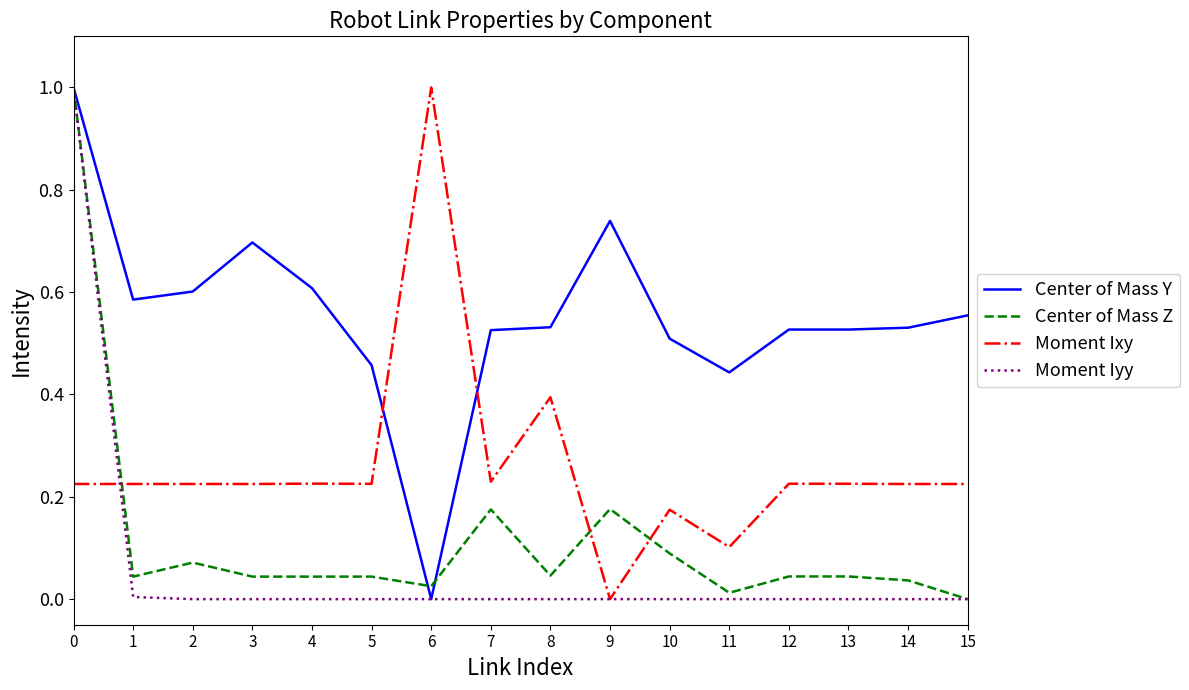

What is the sum of the Center of Mass Y values at 2 and 3?

1.3